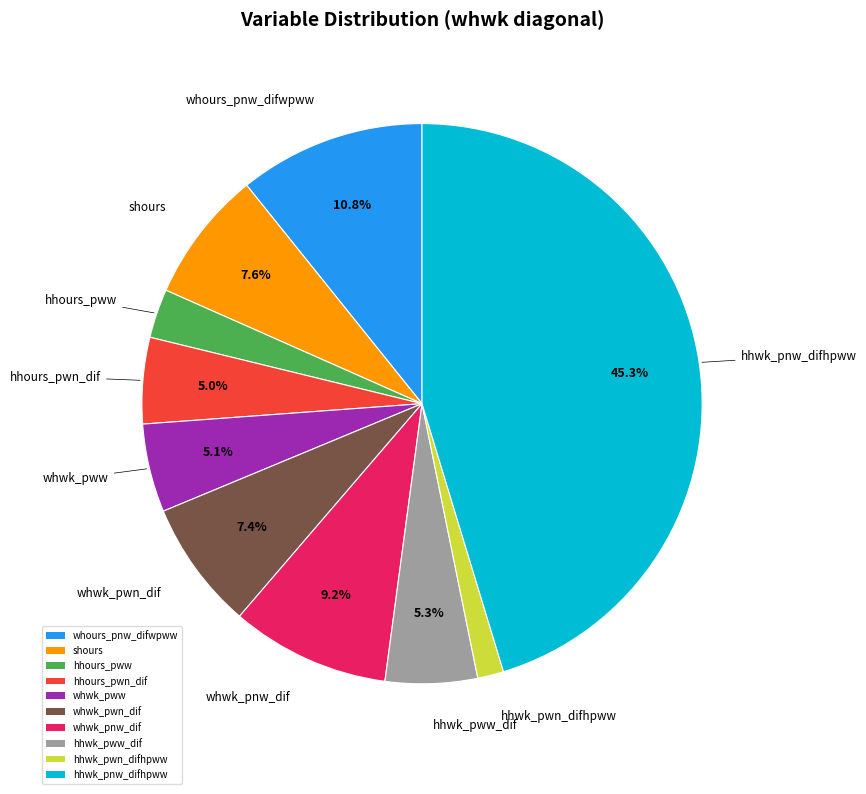

What percentage do shours and whwk_pwn_dif together represent?

15.0%